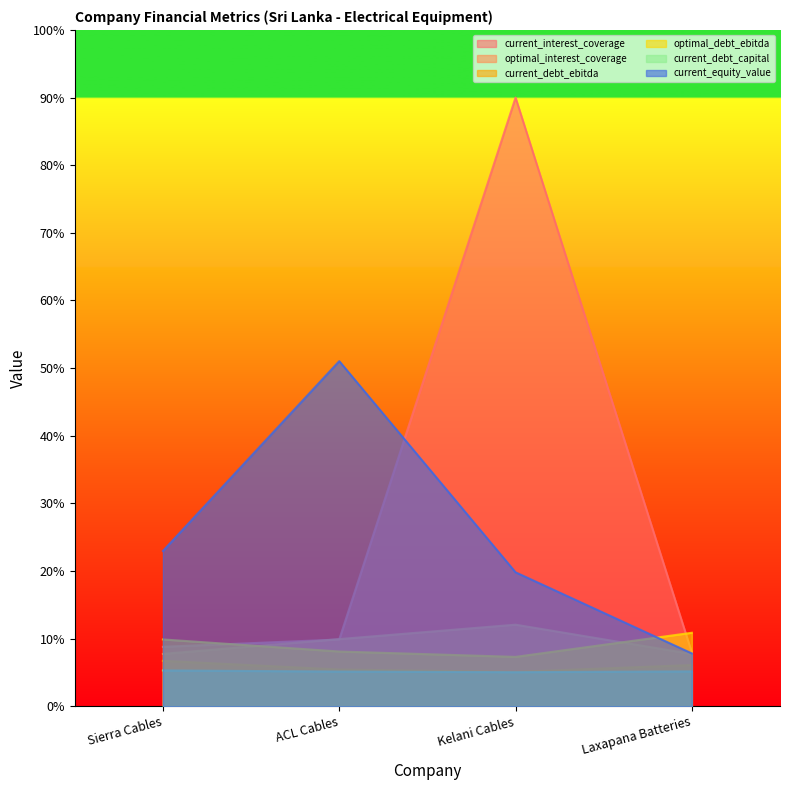

Which series has the largest total across all categories?

current_interest_coverage